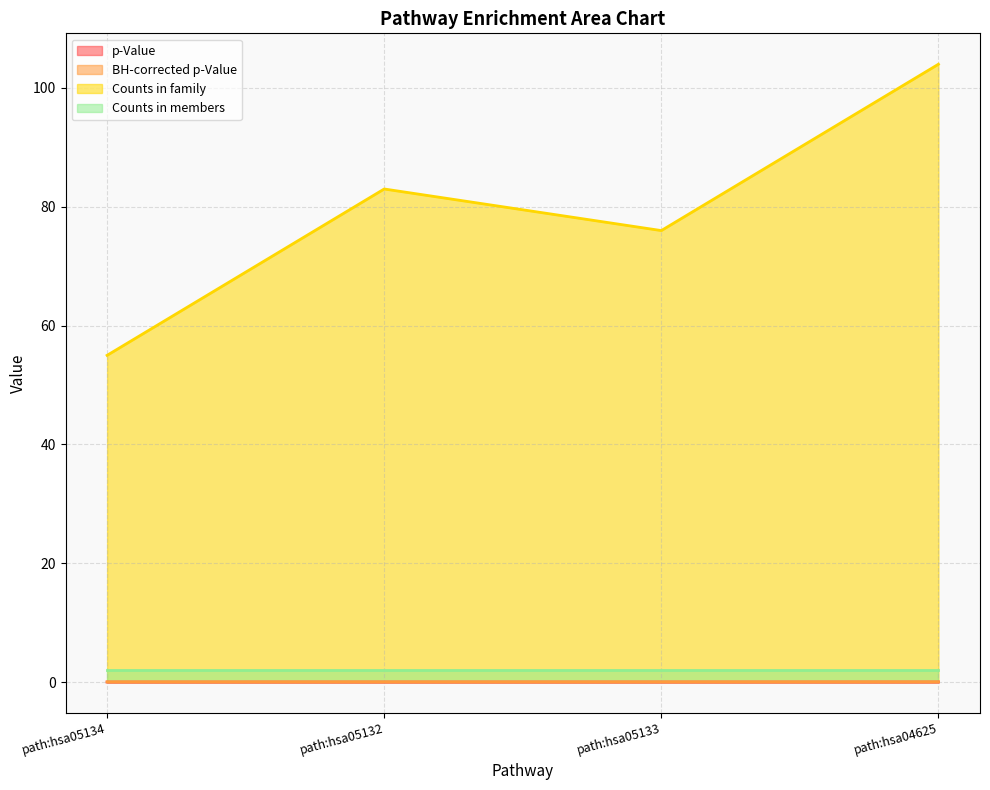

True or false: BH-corrected p-Value and Counts in family cross at least once.

False